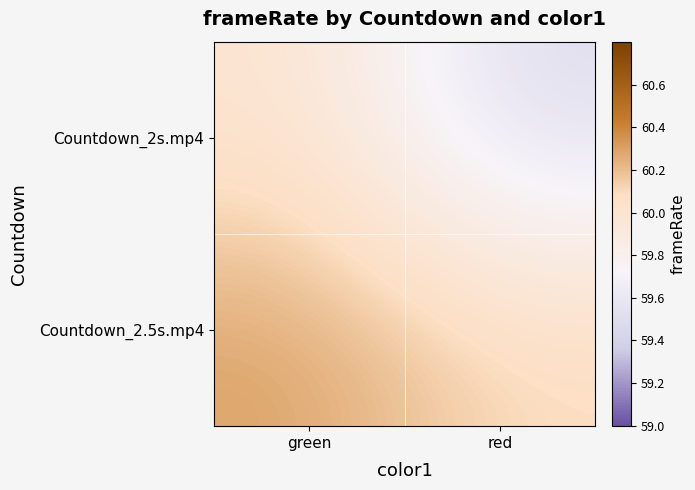

Reading left to right, transcribe all the data shown in this chart.

Countdown_2s.mp4: green=60.0	red=59.5
Countdown_2.5s.mp4: green=60.3	red=60.1